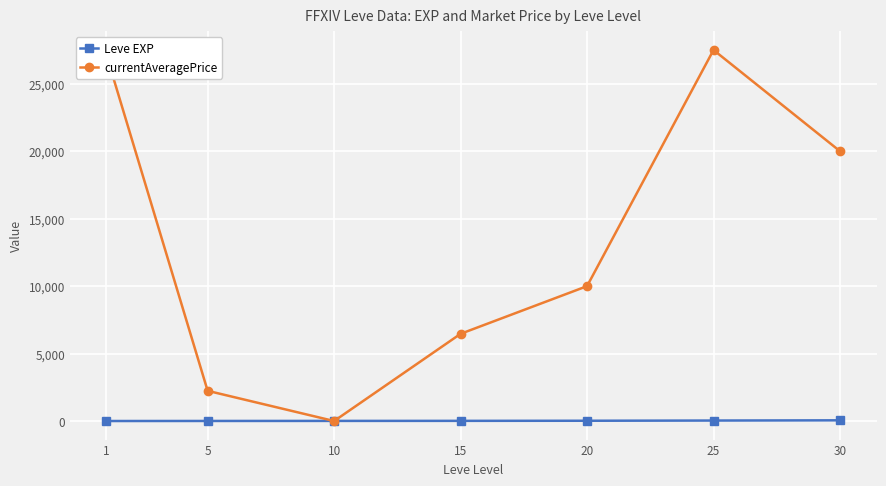

Which series changed the most between 1 and 30?

currentAveragePrice